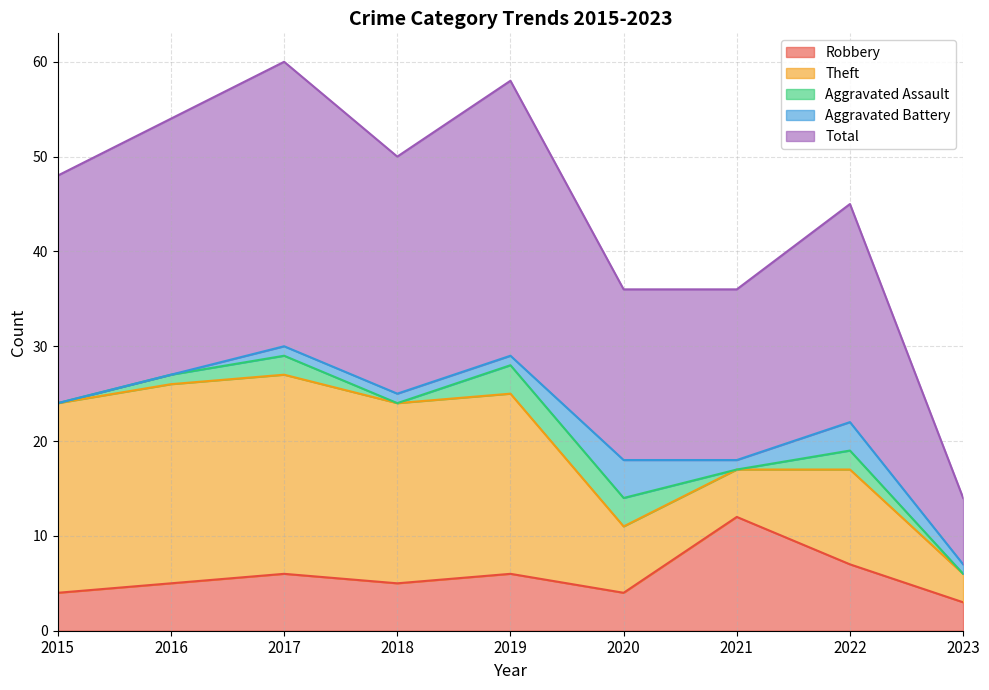

What is the difference between the maximum and second lowest values in the Aggravated Assault series?

3